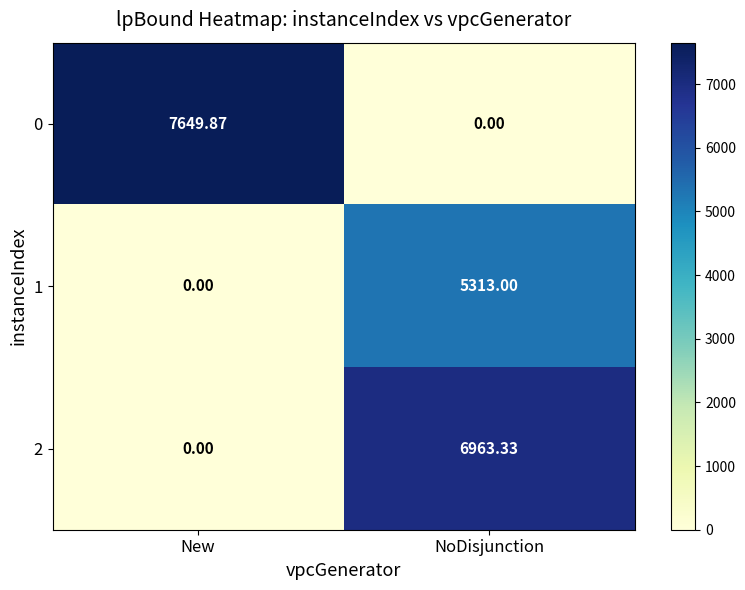

At which label does 0 first exceed 7649?

New